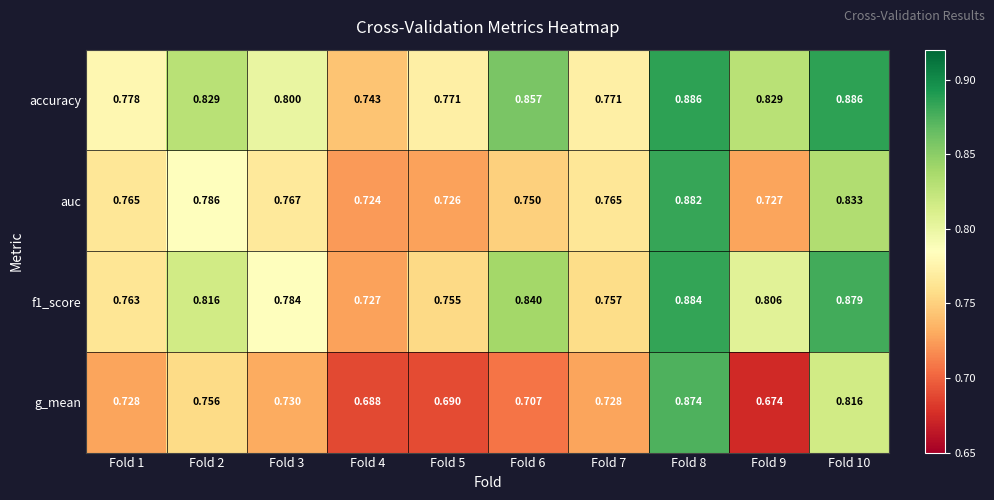

How many data points does each series have?

10